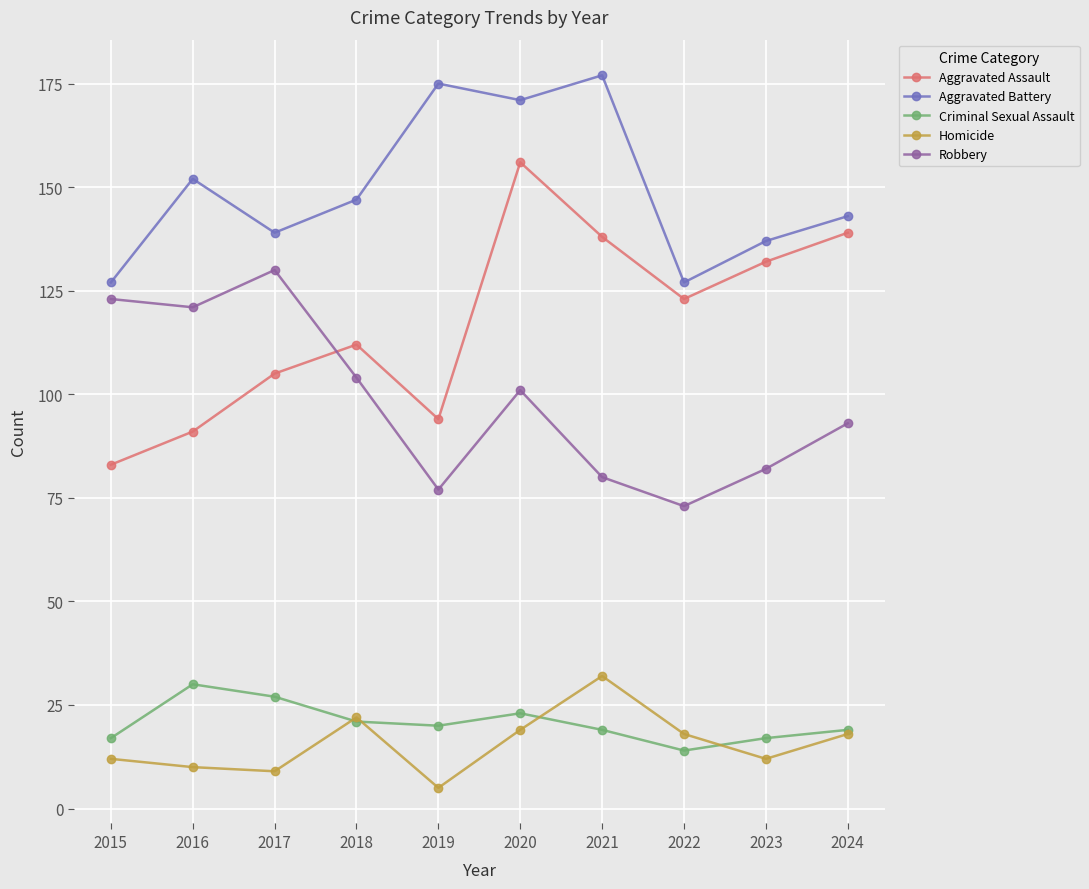

What are all the series names shown in the legend?

Aggravated Assault, Aggravated Battery, Criminal Sexual Assault, Homicide, Robbery